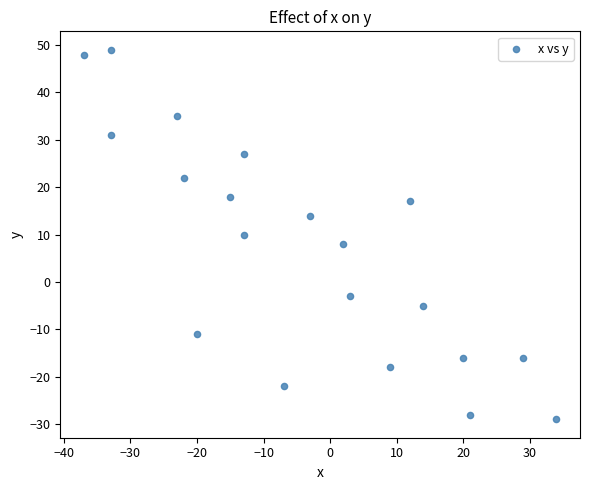

What is the range of X values (max minus min)?

71